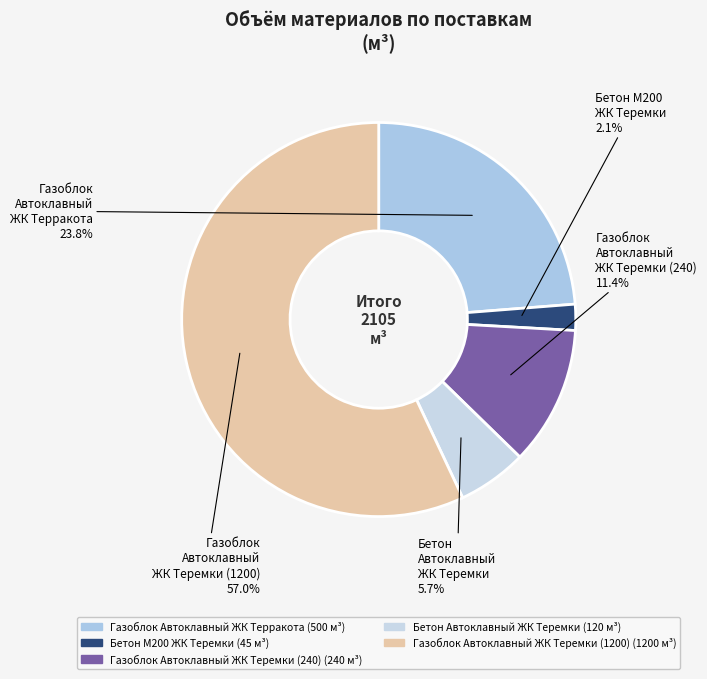

To the nearest percent, what is the average slice percentage?

20%